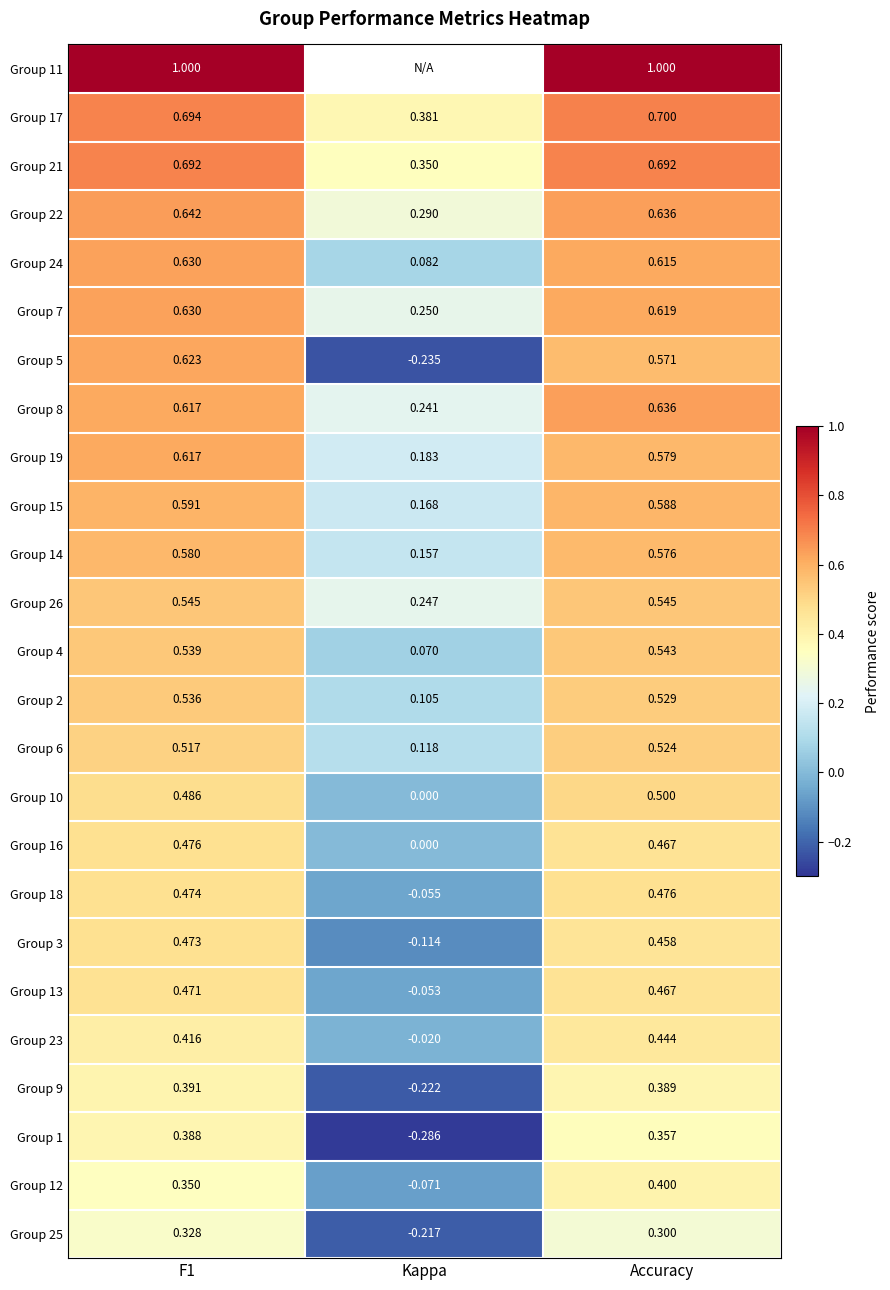

How many values in Group 23 are above zero?

2